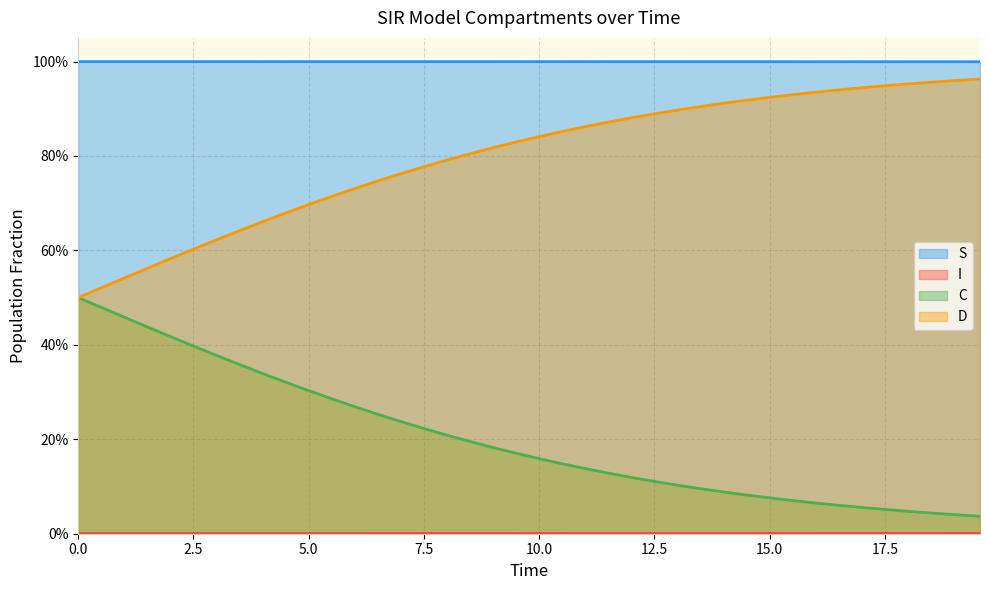

How many series are shown in this chart?

4